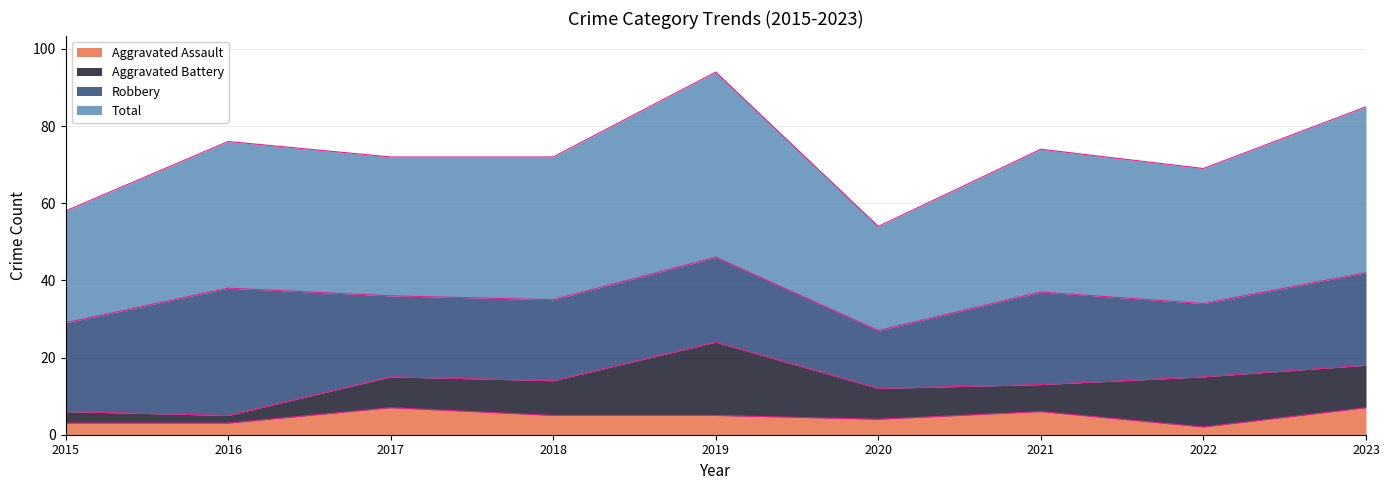

What is the maximum value for Aggravated Assault?

7